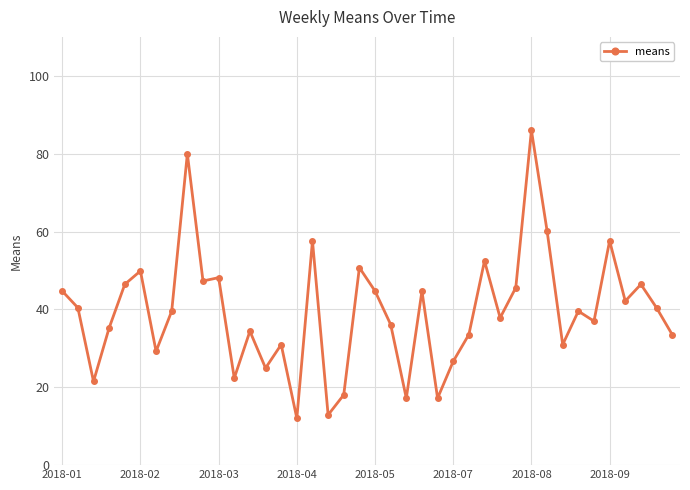

What is the sum of all values?

1576.4